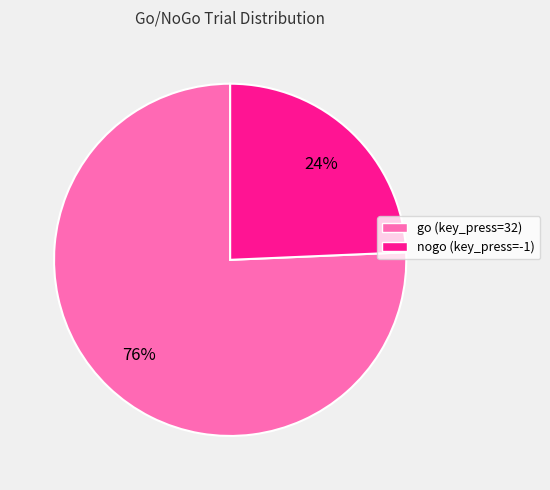

To the nearest percent, what is the combined percentage of go (key_press=32) and nogo (key_press=-1)?

100%